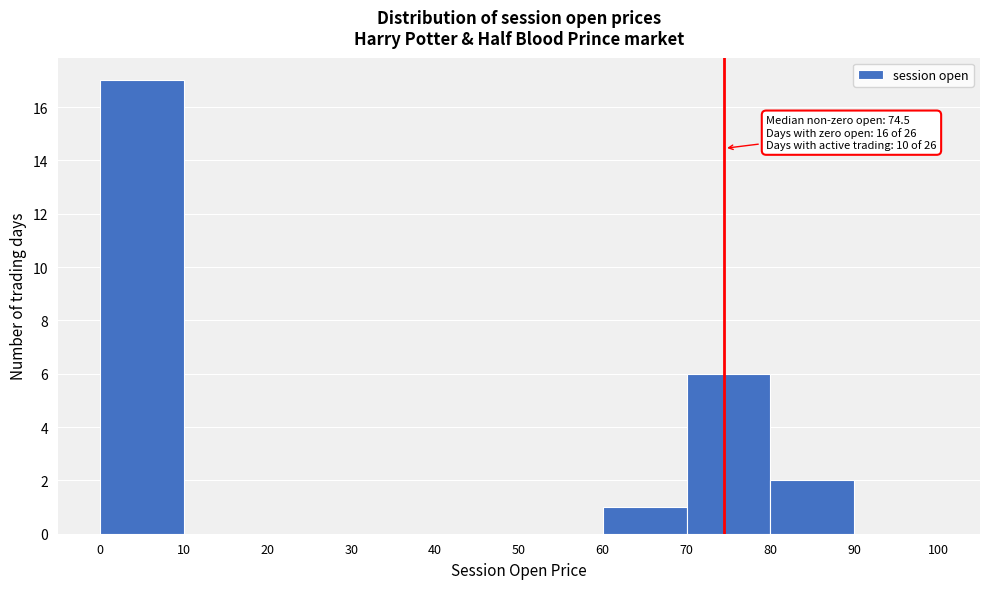

Which range on the x-axis has the tallest bar?

0 to 10